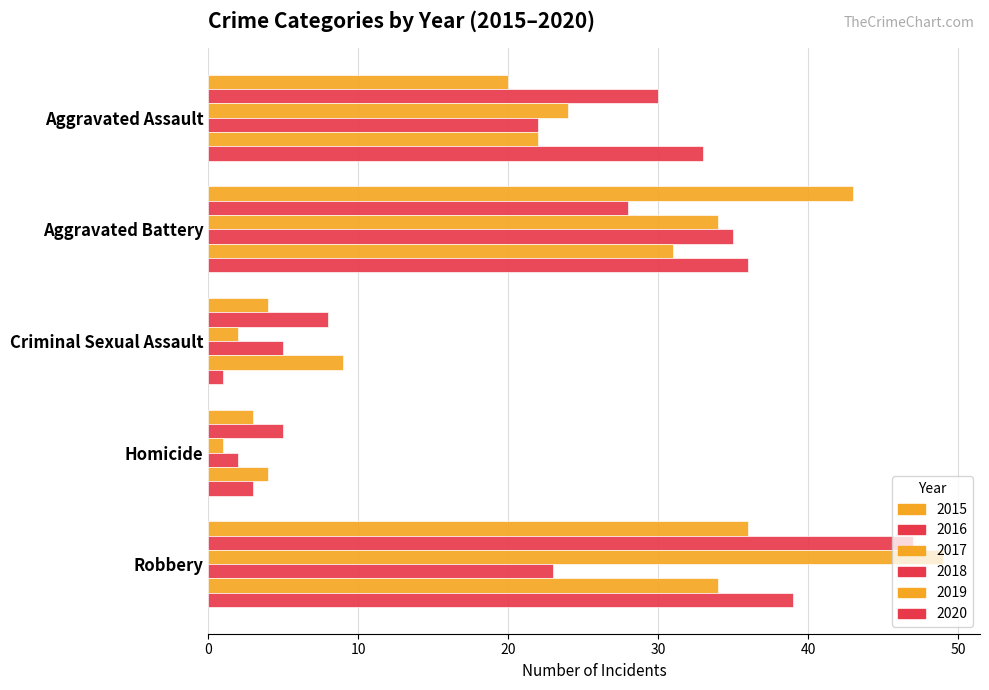

Reading right to left, transcribe all the data shown in this chart.

2015: 36	3	4	43	20
2016: 47	5	8	28	30
2017: 49	1	2	34	24
2018: 23	2	5	35	22
2019: 34	4	9	31	22
2020: 39	3	1	36	33